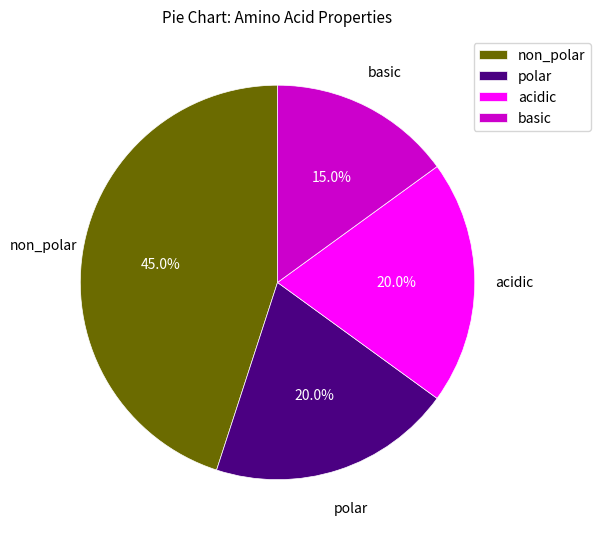

What is the smallest slice in the pie chart?

basic